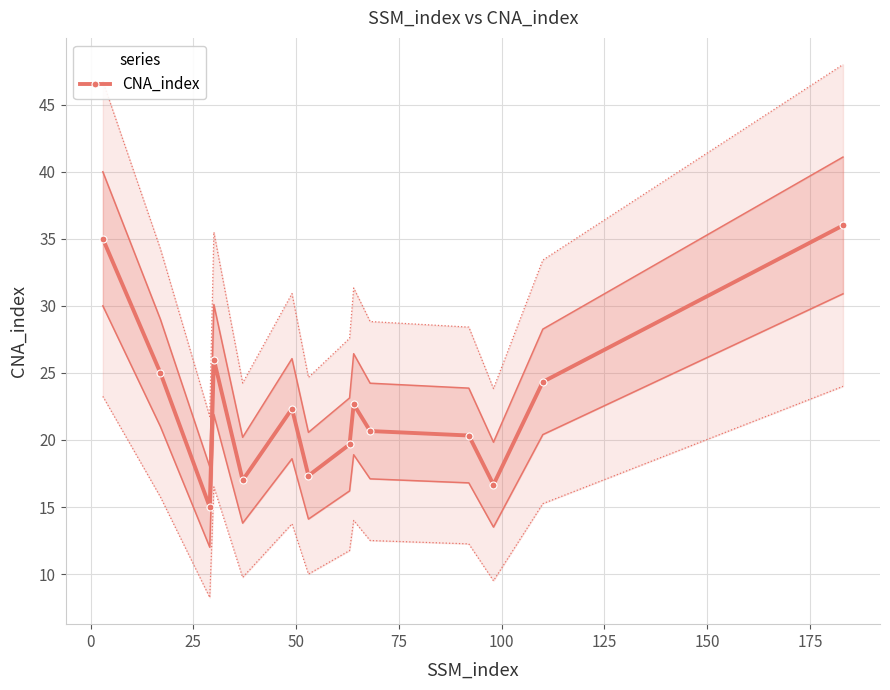

What is the minimum value for CNA_index?

15.0